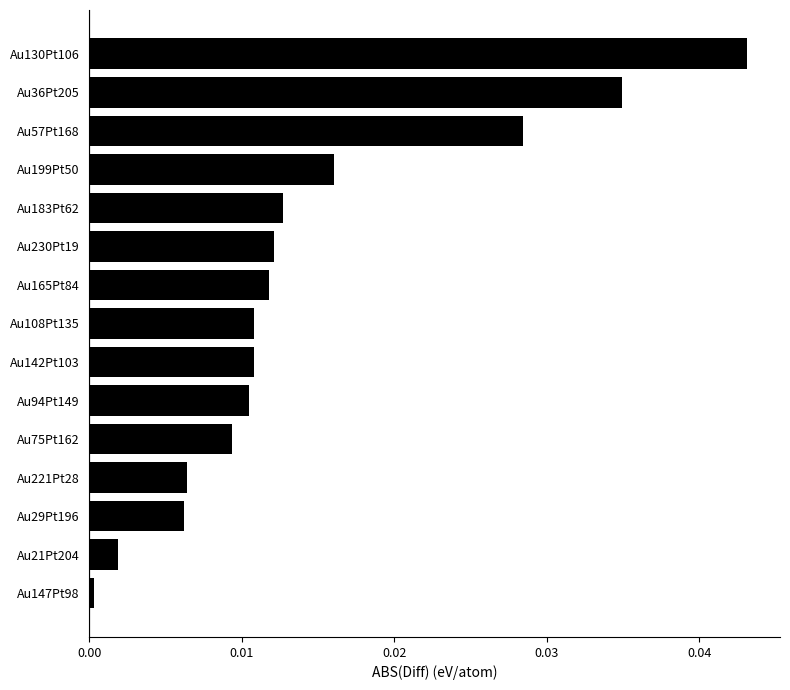

The value at Au57Pt168 is 0.0. True or false?

True